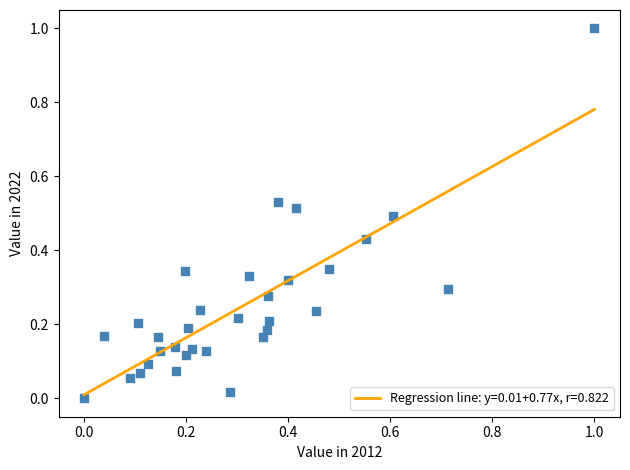

What is the range of X values (max minus min)?

1.0